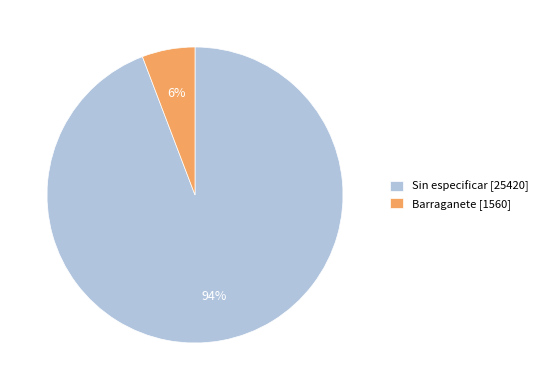

Which has a higher value, Barraganete [1560] or Sin especificar [25420]?

Sin especificar [25420]